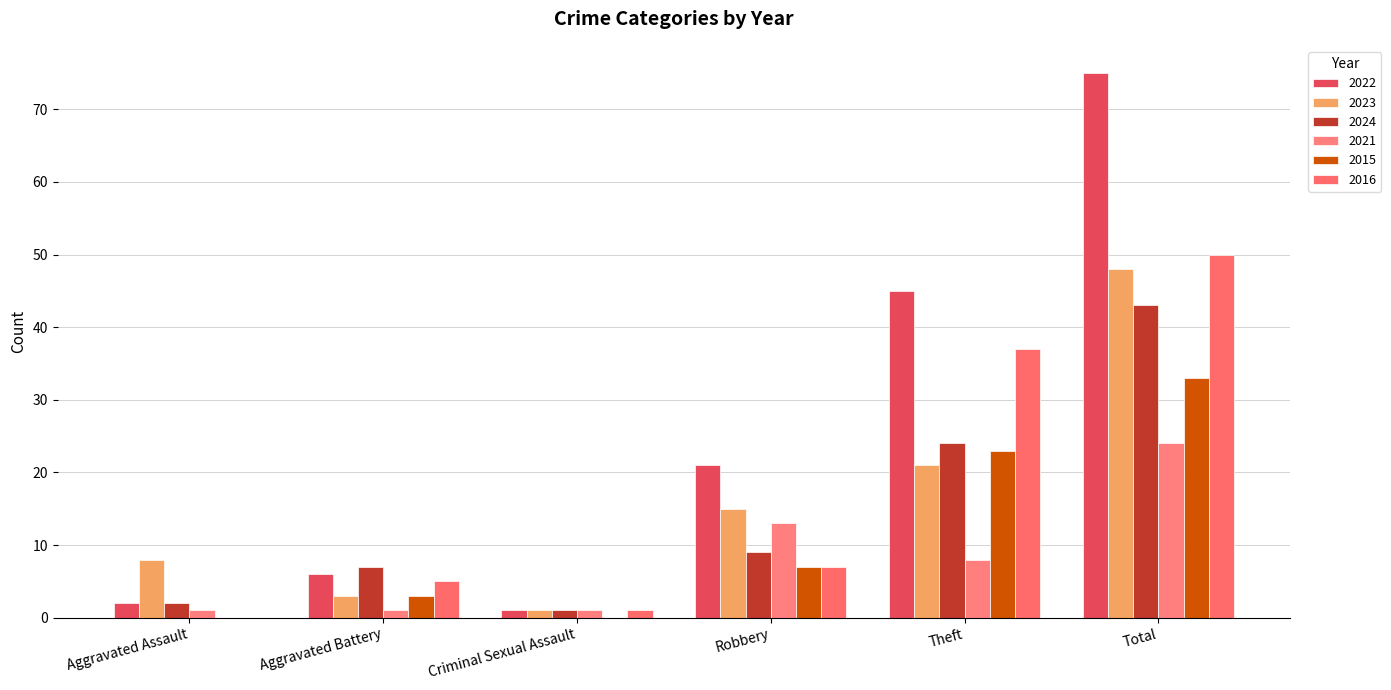

Which series changed the most between Aggravated Assault and Criminal Sexual Assault?

2023